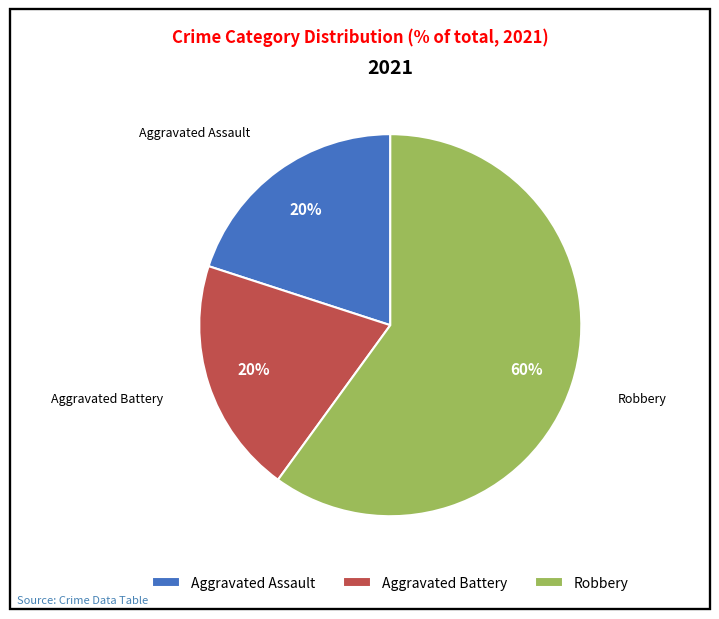

Which category accounts for the majority?

Robbery